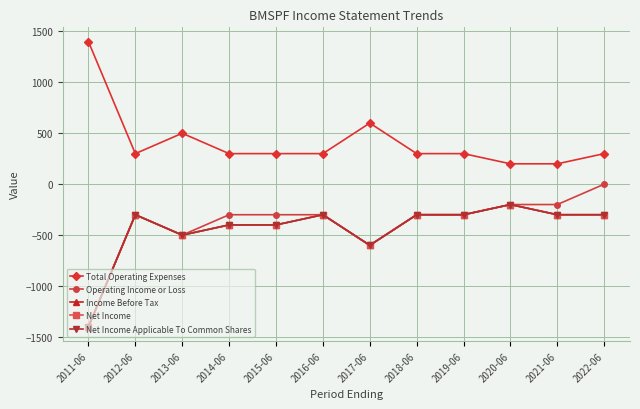

What is the sum of the Total Operating Expenses values at 2011-06 and 2012-06?

1700